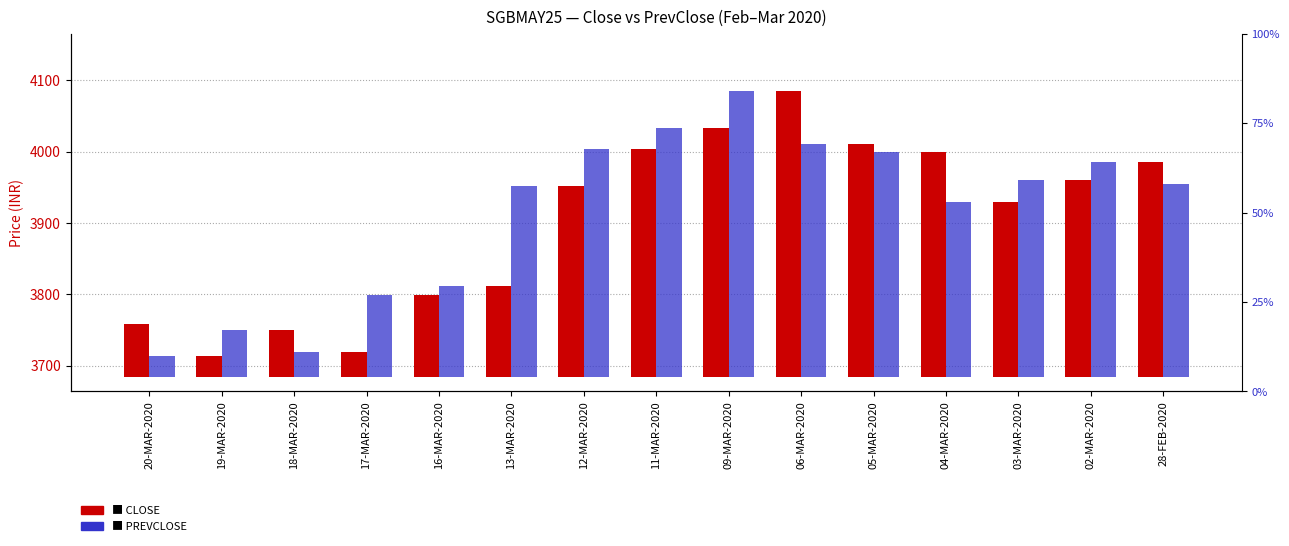

What is the difference between the CLOSE values at 20-MAR-2020 and 02-MAR-2020?

201.0